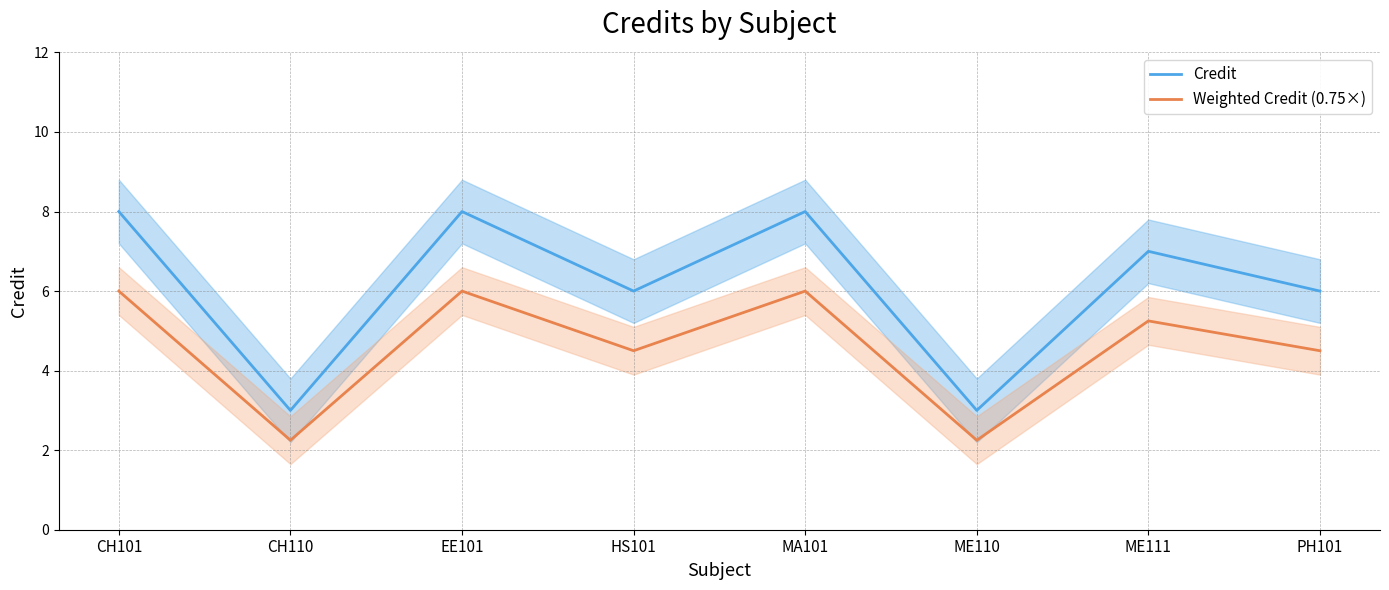

In Credit, how many points are lower than both neighbors (excluding endpoints)?

3